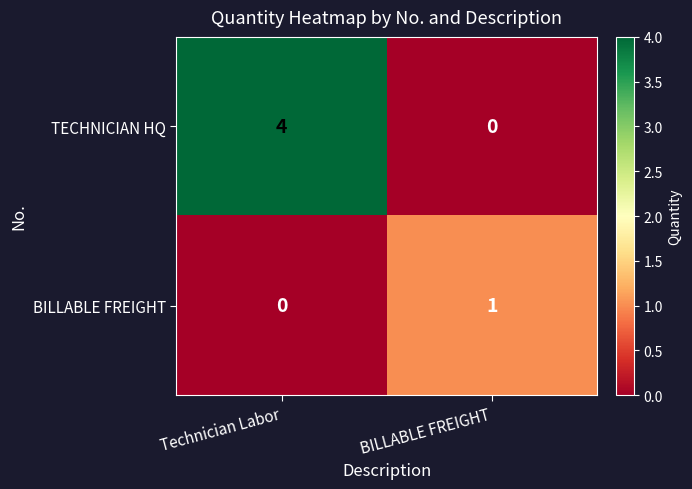

List the series in order of their peak value, highest first.

TECHNICIAN HQ, BILLABLE FREIGHT